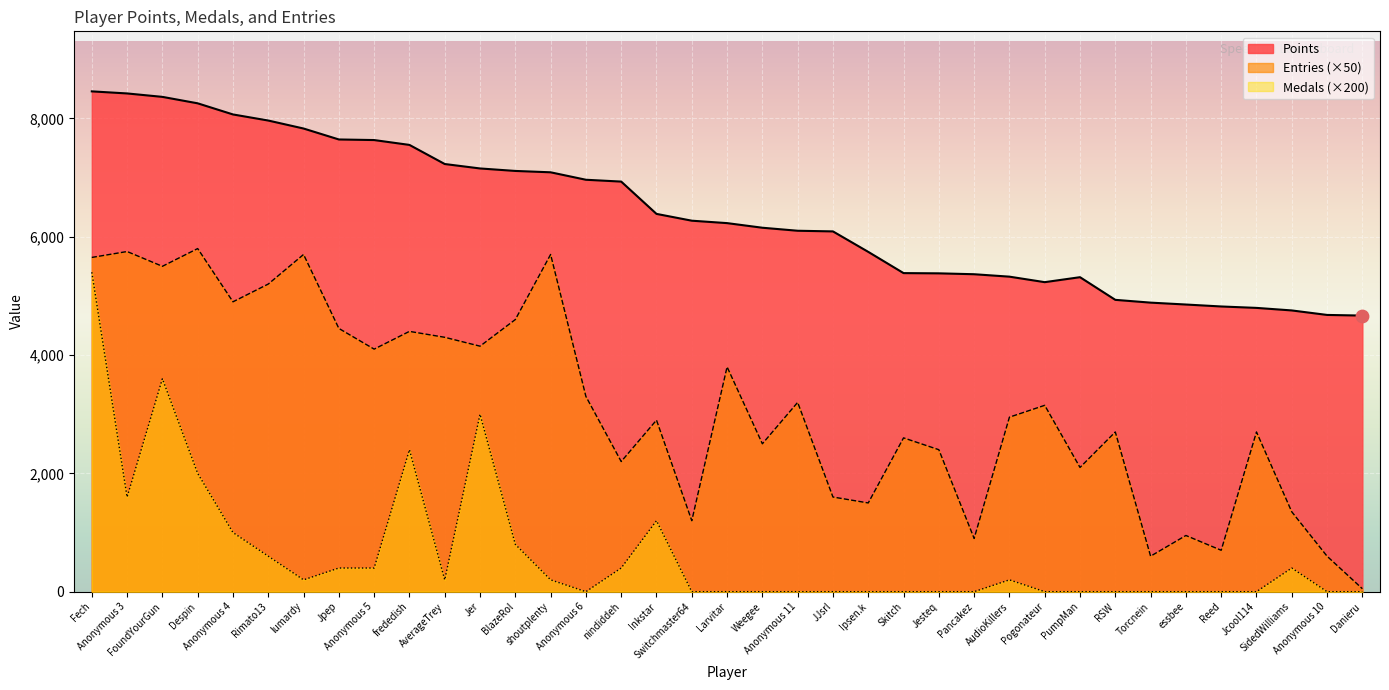

At how many categories does at least one series exceed 2725?

37